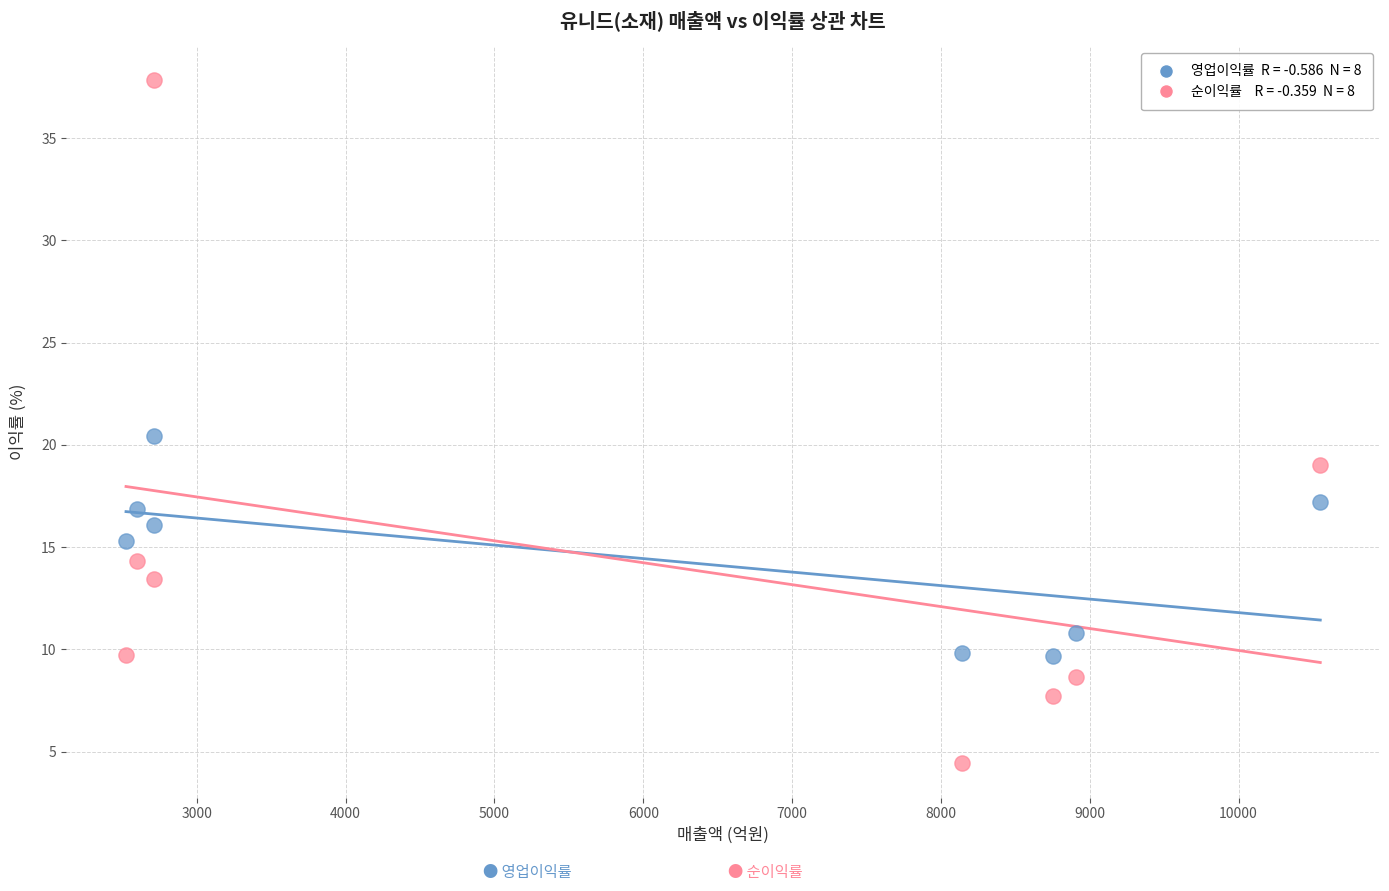

Across all data points, what is the range of X values (max minus min)?

8025.0